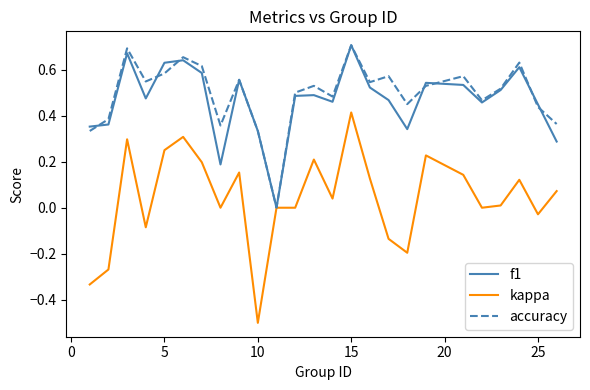

What is the smallest value displayed?

-0.5